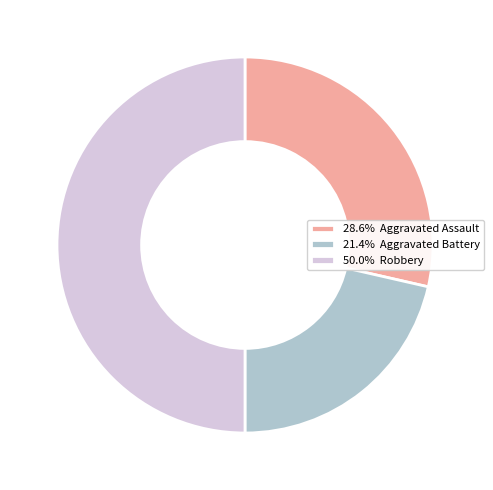

Approximately how many times larger is the value at 50.0% Robbery compared to 21.4% Aggravated Battery?

2.3